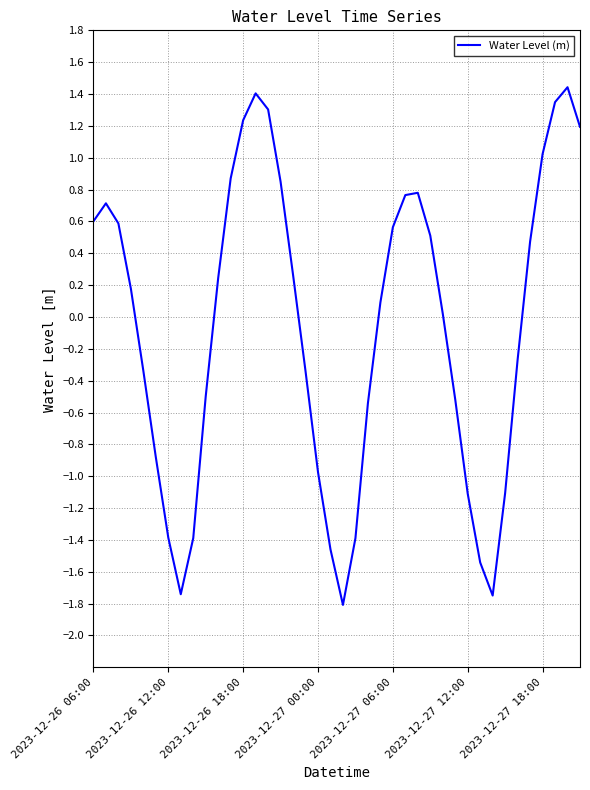

Does the chart have visible grid lines?

Yes